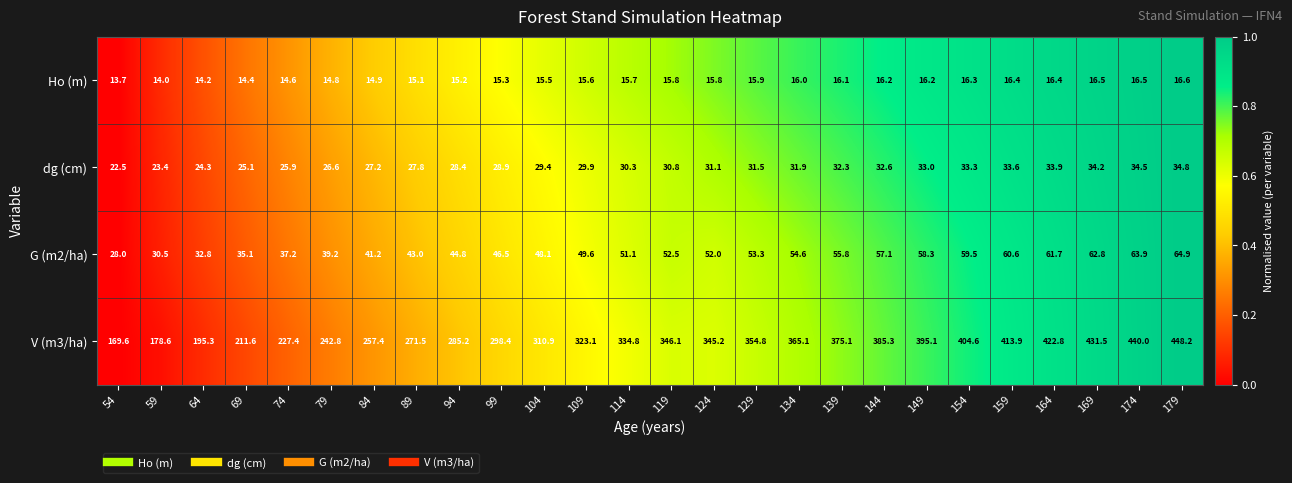

What is the total value across all series at 159?

524.5